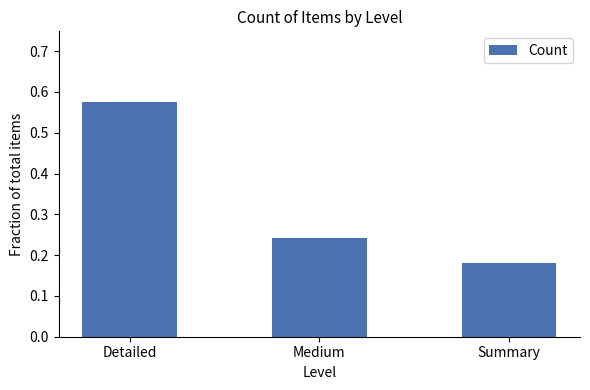

Which has a higher value, Summary or Detailed?

Detailed